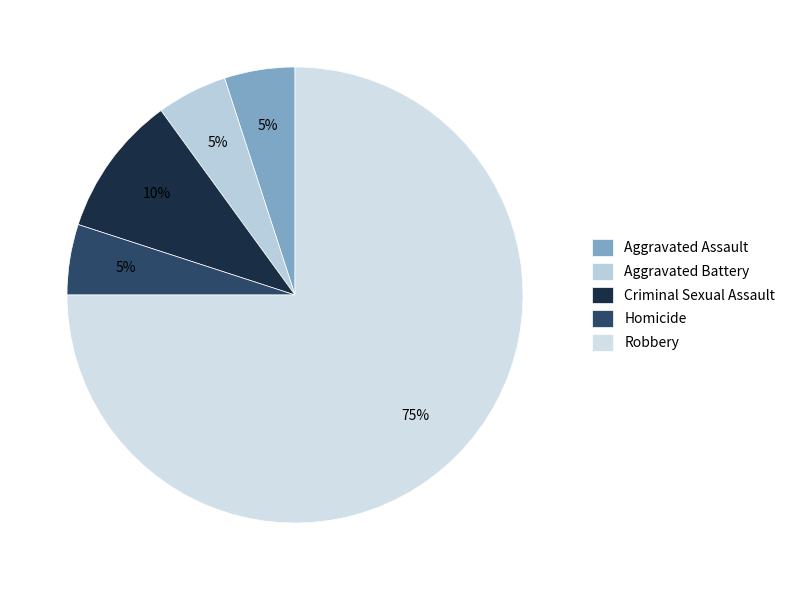

Approximately how many times larger is the value at Aggravated Assault compared to Homicide?

1.0